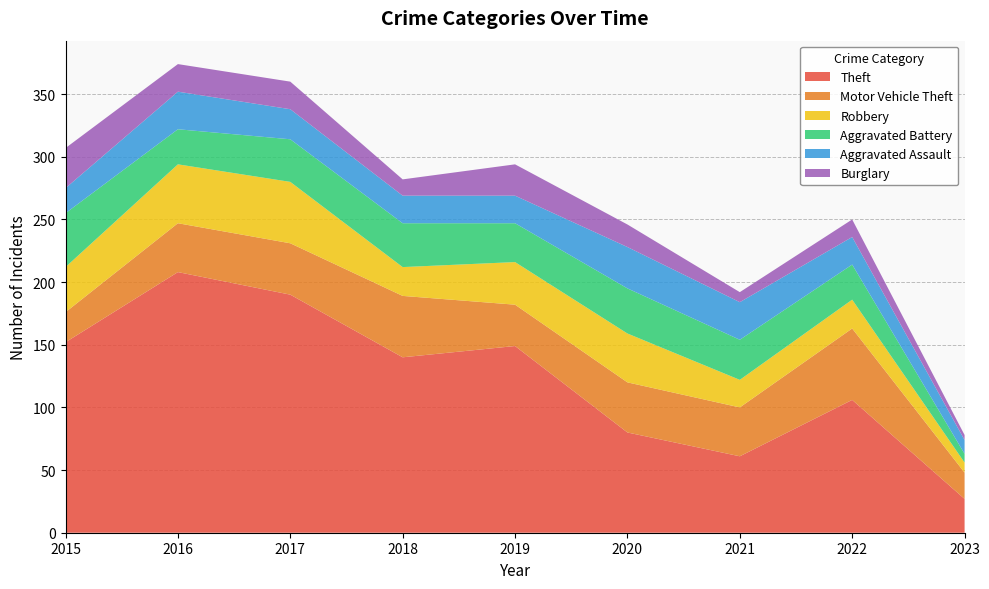

Which series changed the most between 2016 and 2023?

Theft